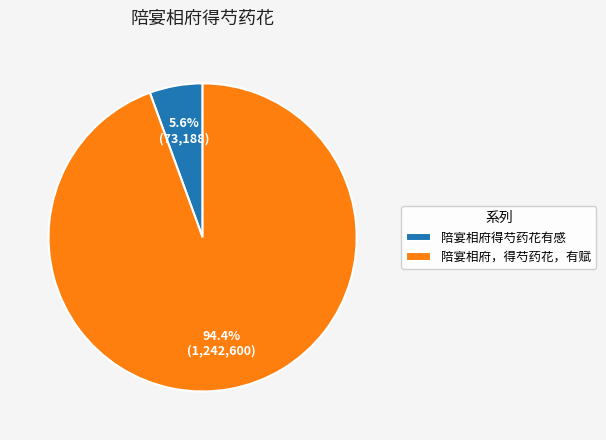

Between 陪宴相府得芍药花有感 and 陪宴相府，得芍药花，有赋, which is larger?

陪宴相府，得芍药花，有赋